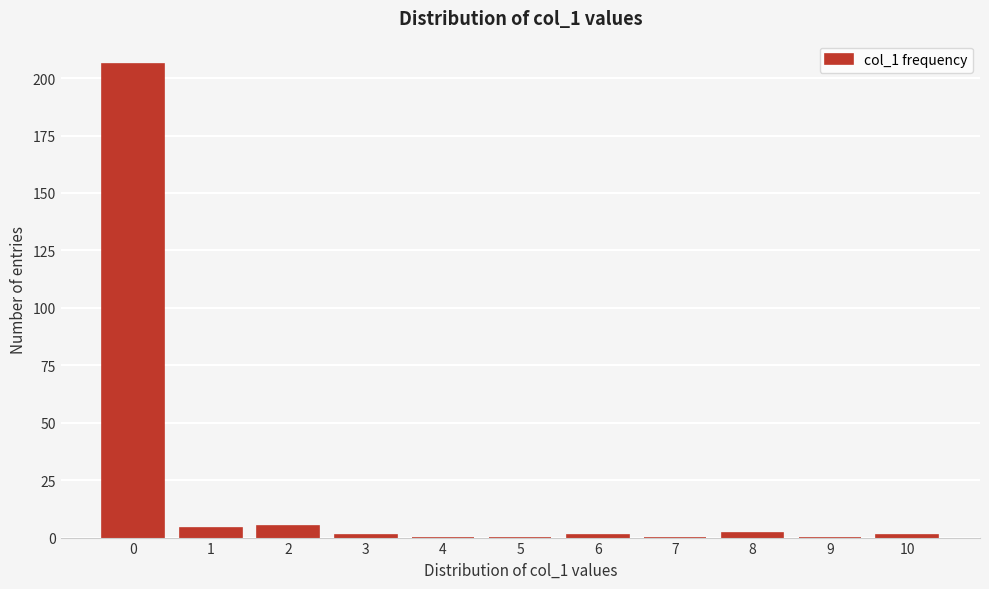

Reading left to right, list all the values displayed in this chart.

0=206	1=4	2=5	3=1	4=0	5=0	6=1	7=0	8=2	9=0	10=1